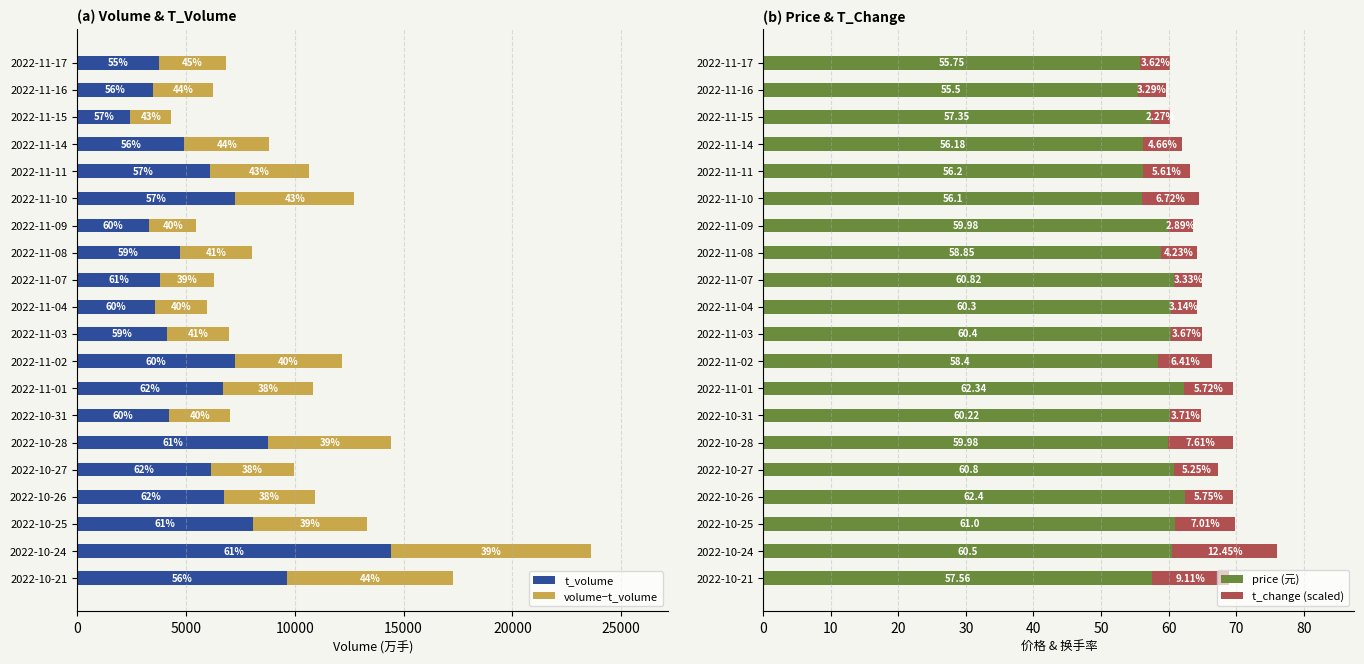

What is the sum of all price (元) values?

1180.6